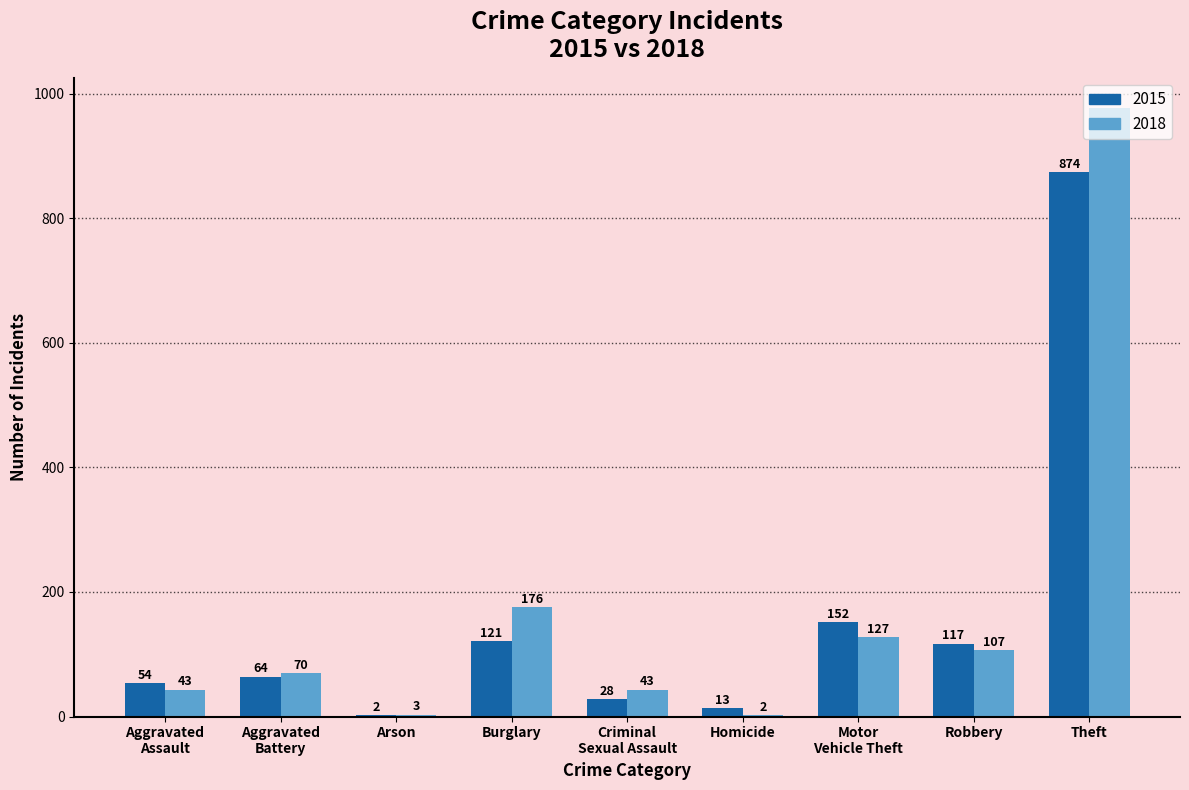

What is the maximum value for 2018?

977